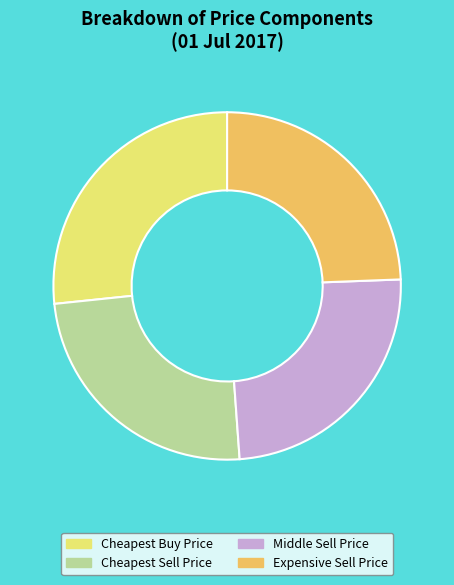

True or false: Expensive Sell Price accounts for 37% of the total.

False